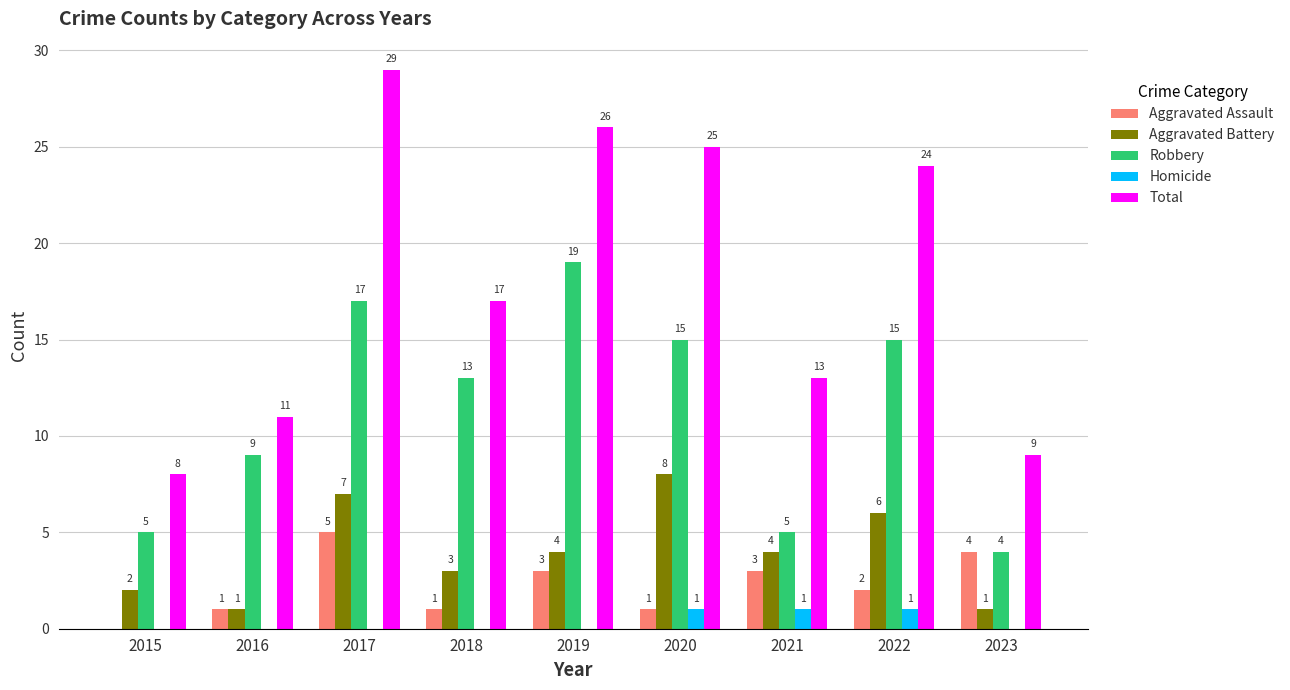

What is the total value across all series at 2015?

15